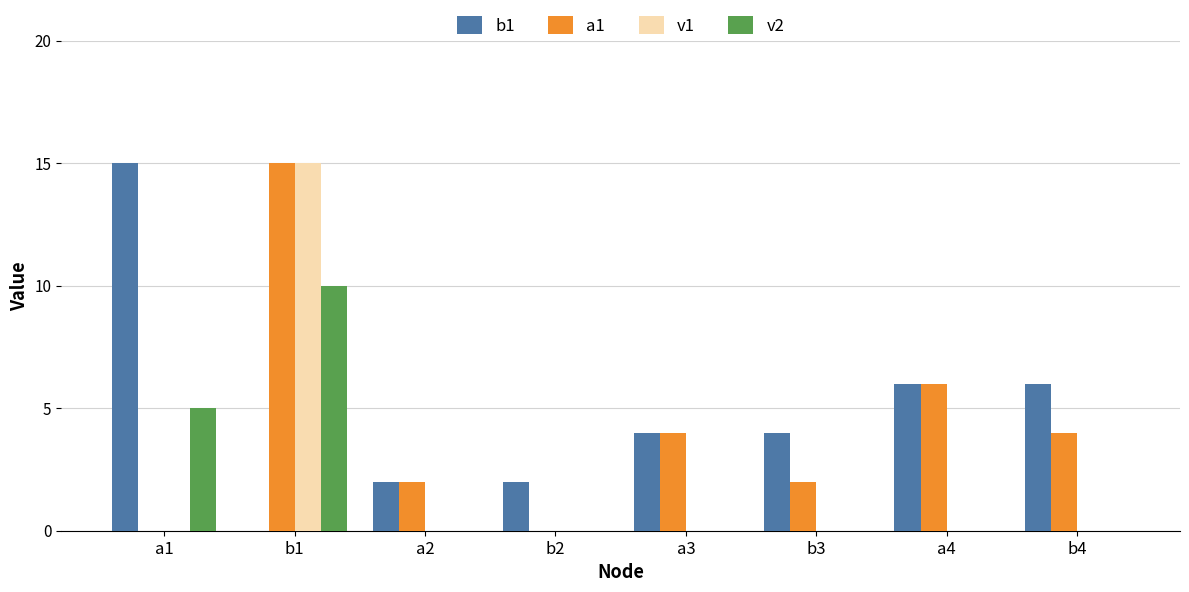

At which category is the sum across all series the highest?

b1